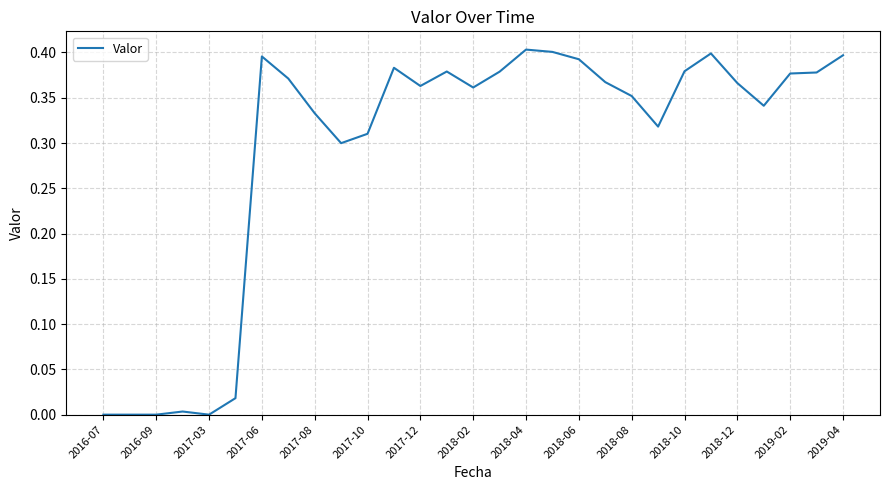

How many lines are shown in the chart?

1